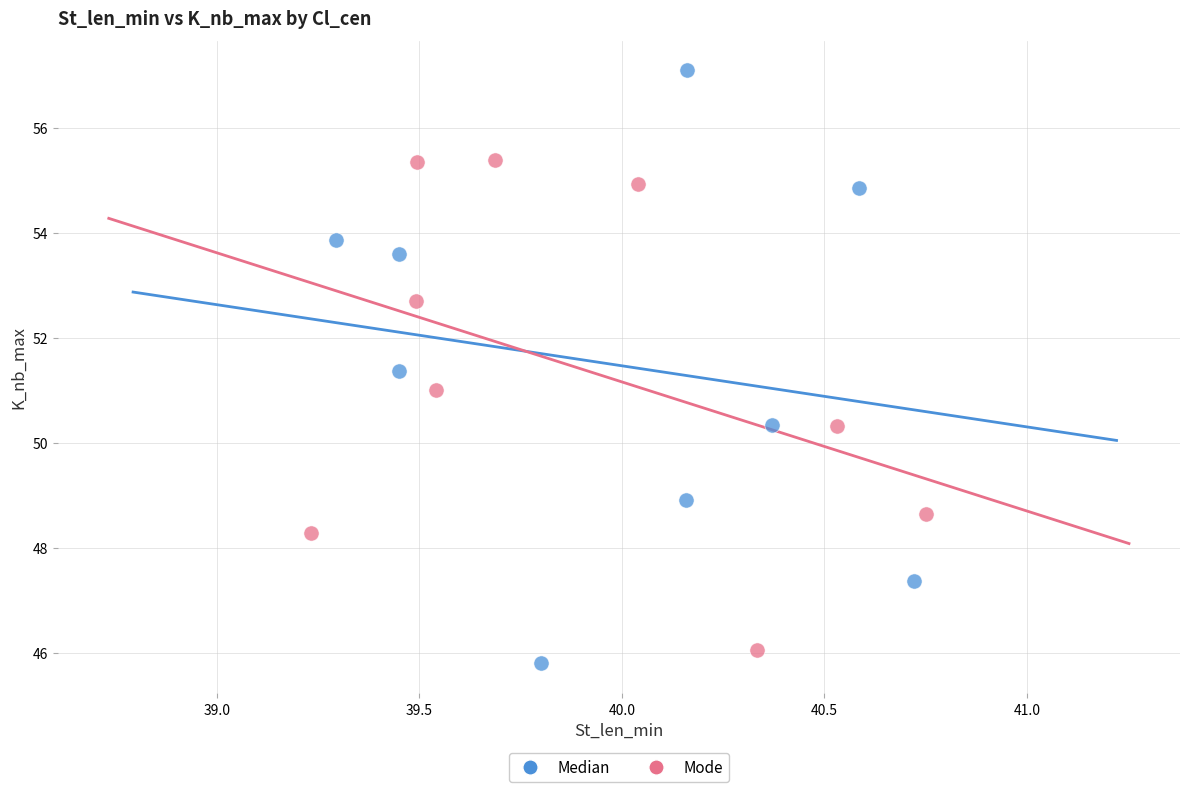

Which series contains the highest Y value?

Median